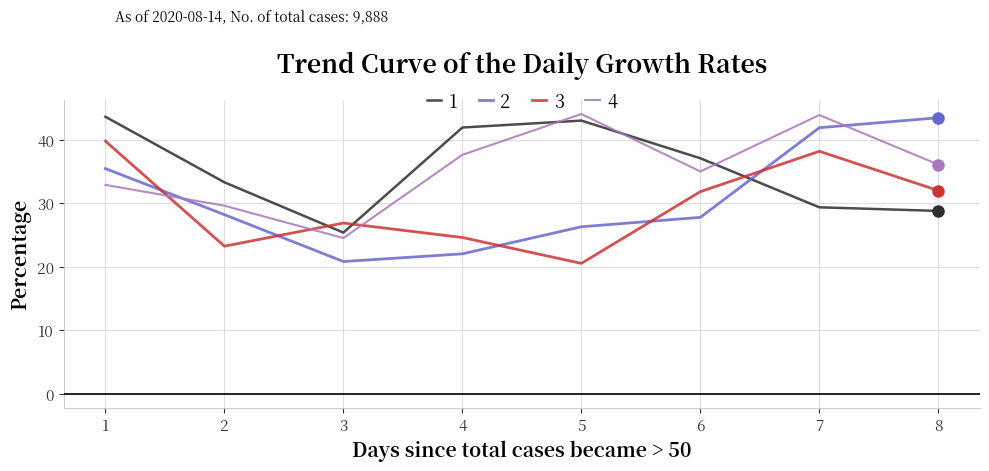

Does the chart have visible grid lines?

Yes